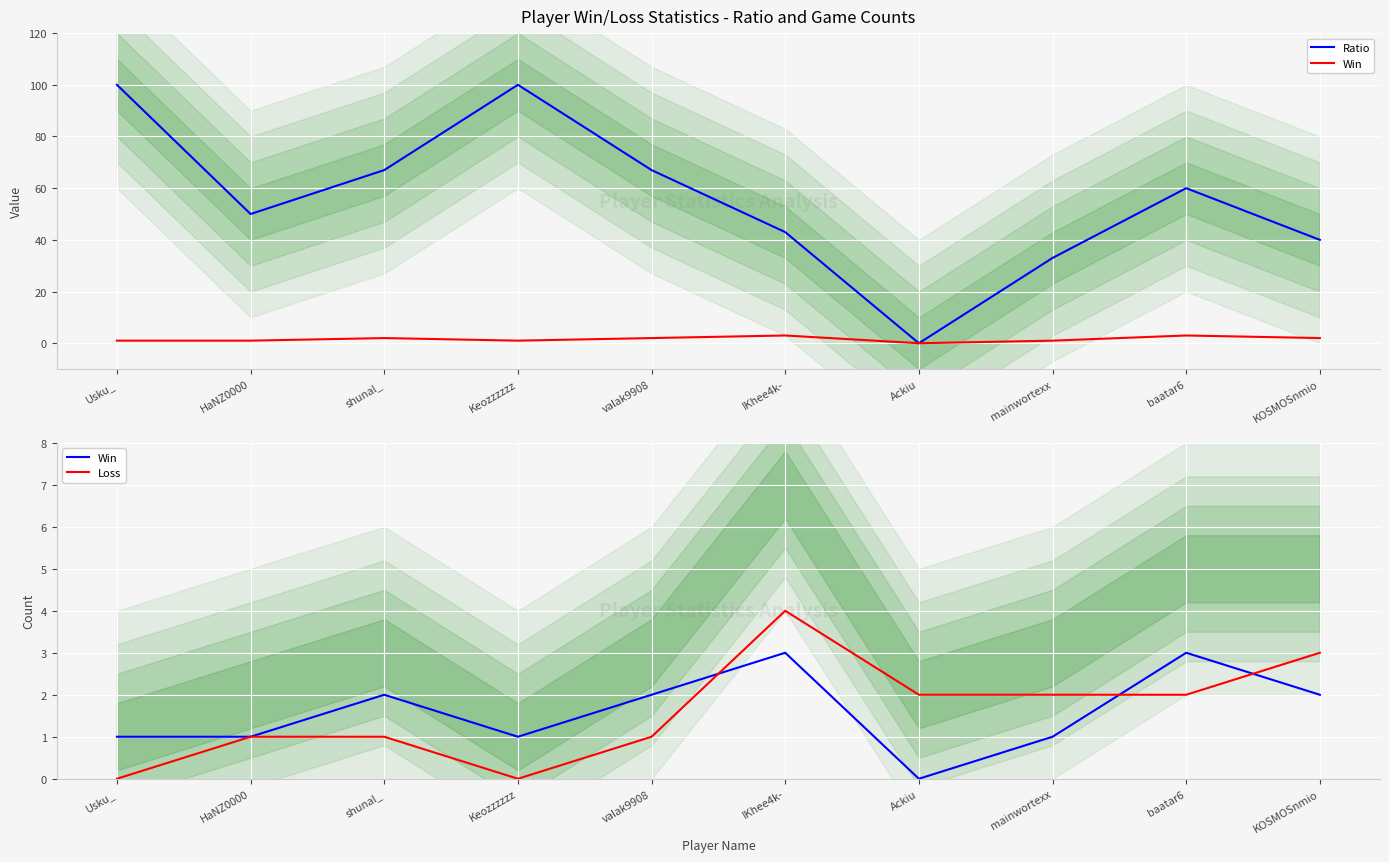

In Win, how many points are lower than both neighbors (excluding endpoints)?

2